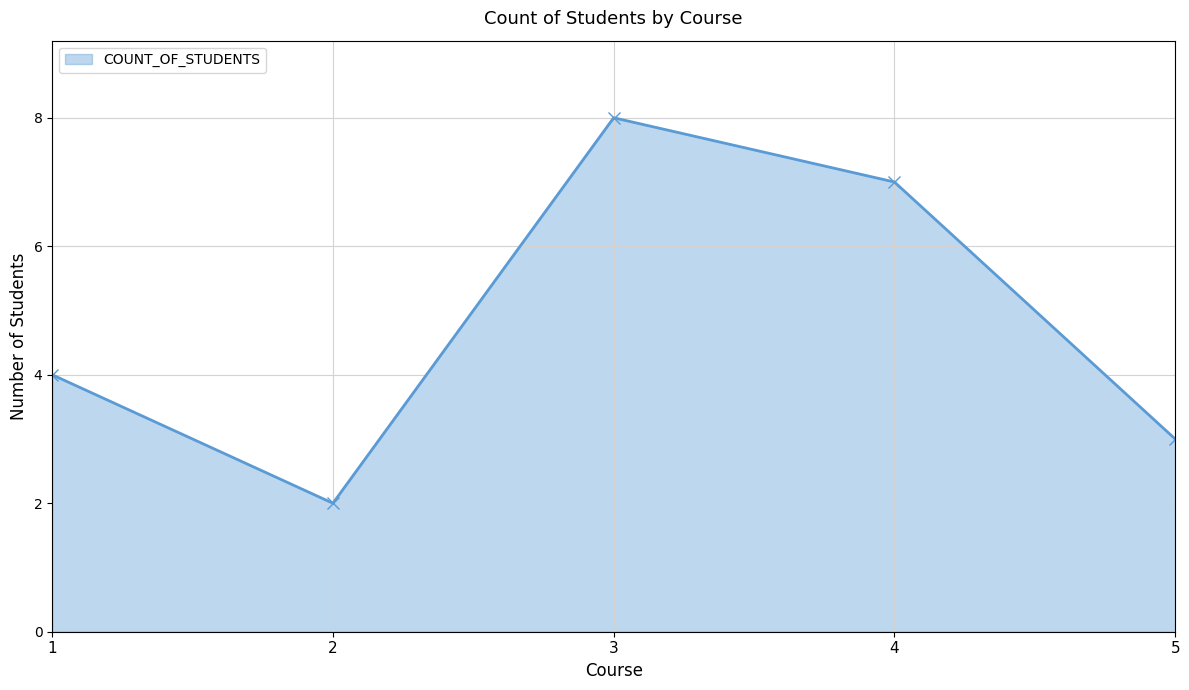

What is the difference between the maximum and minimum values?

6